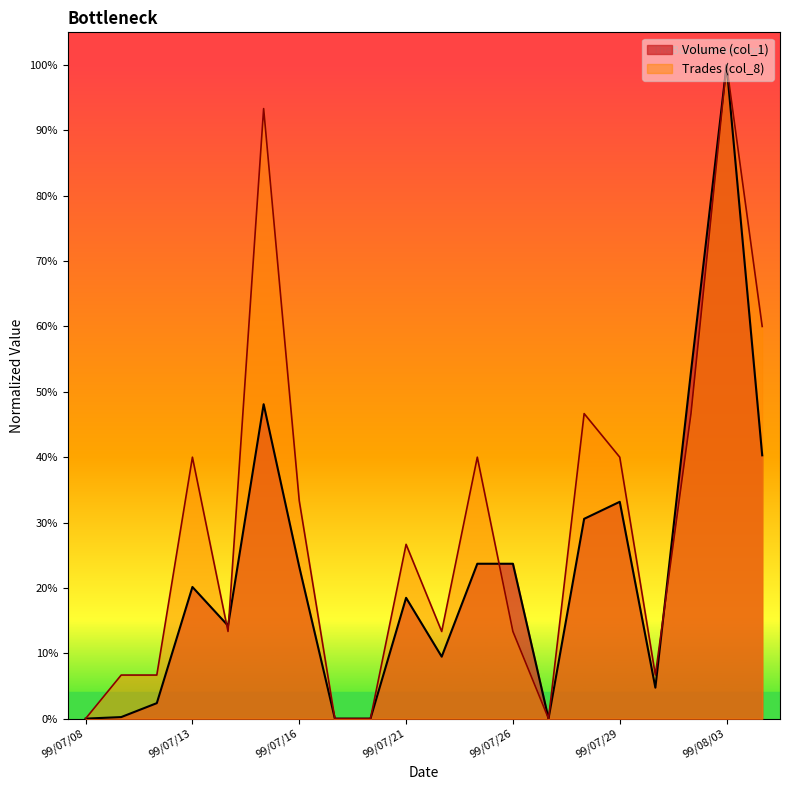

Reading left to right, transcribe all the data shown in this chart.

Volume (col_1): 0.0	0.0	0.0	0.2	0.1	0.5	0.2	0.0	0.0	0.2	0.1	0.2	0.2	0.0	0.3	0.3	0.0	0.5	1.0	0.4
Trades (col_8): 0.0	0.1	0.1	0.4	0.1	0.9	0.3	0.0	0.0	0.3	0.1	0.4	0.1	0.0	0.5	0.4	0.1	0.5	1.0	0.6